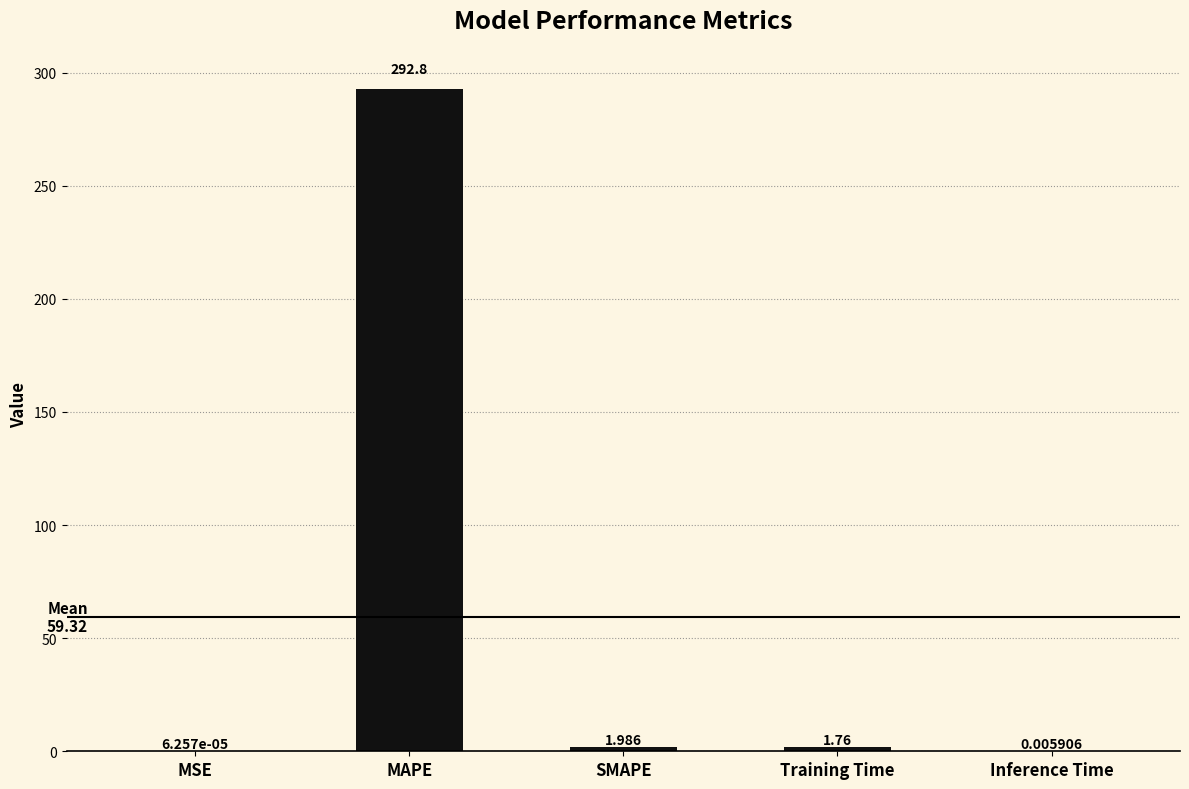

At which category does the chart reach its peak across all series?

MAPE